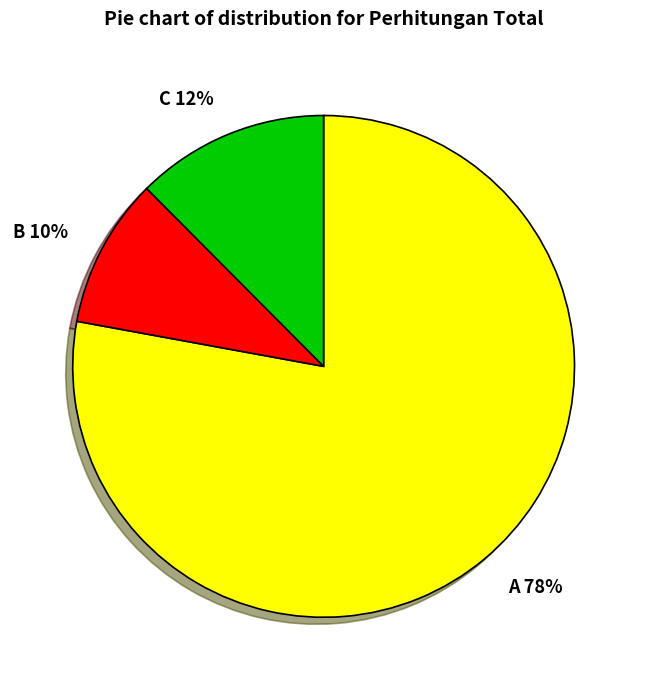

Between A and C, which is larger?

A